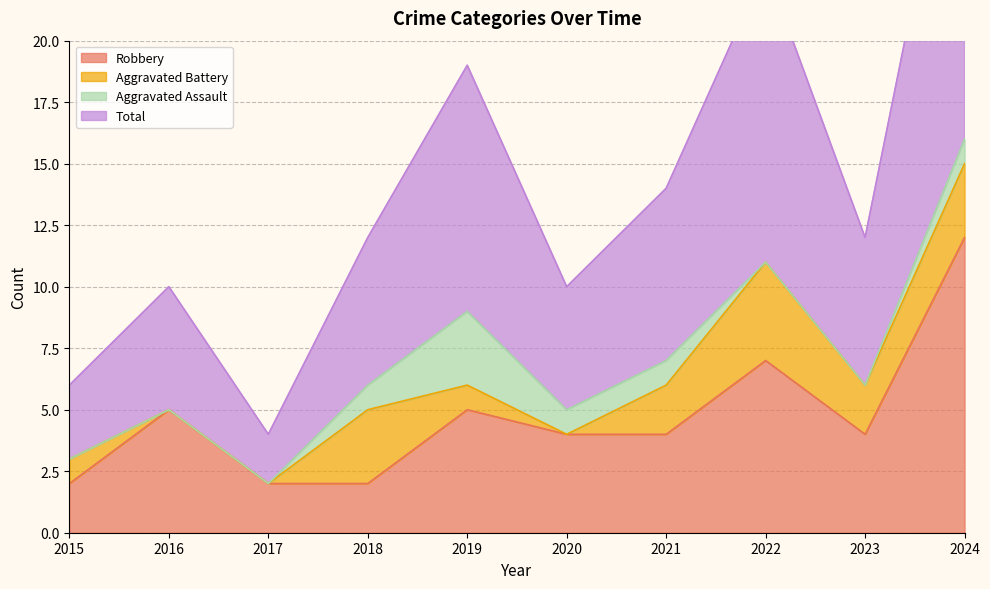

Is the value of Total at 2023 greater than the value of Robbery at 2021?

Yes